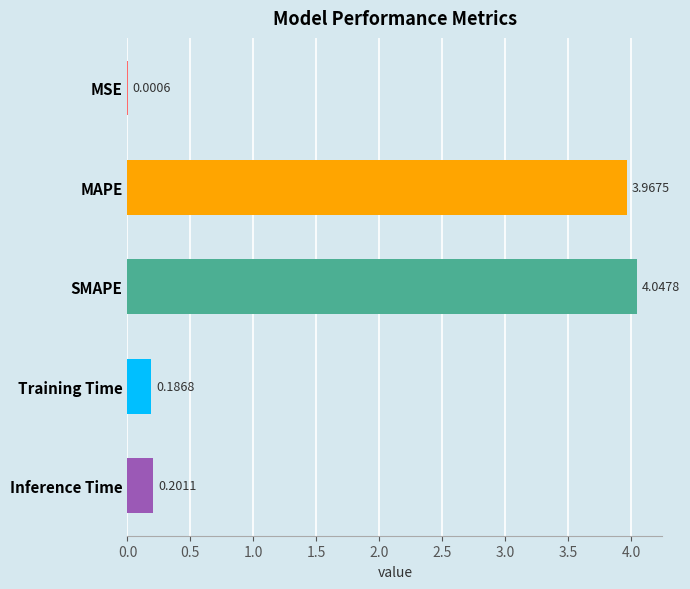

What is the change in value from SMAPE to Training Time?

-3.9